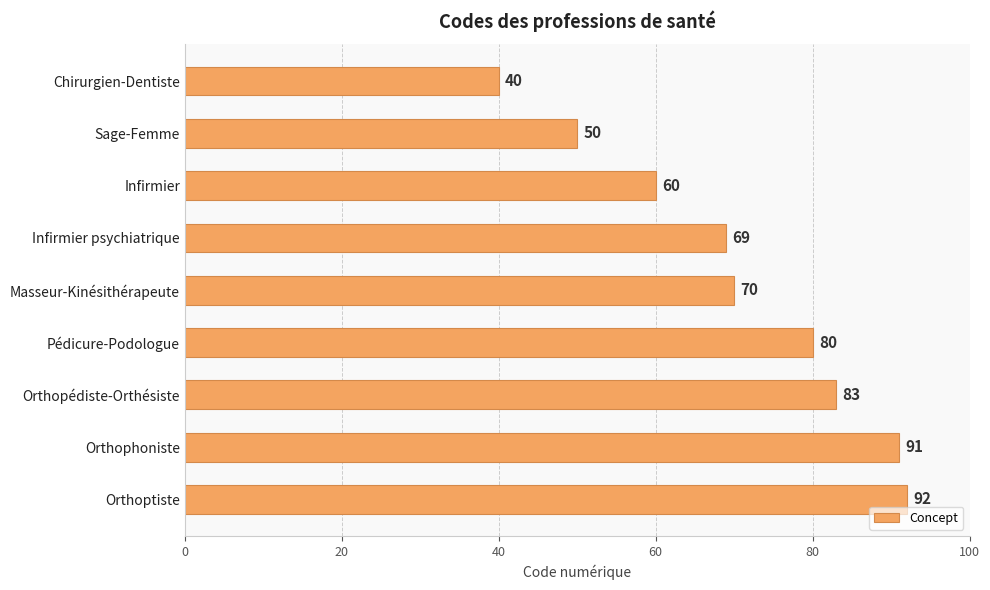

Is it true that the value at Orthophoniste is 41?

False